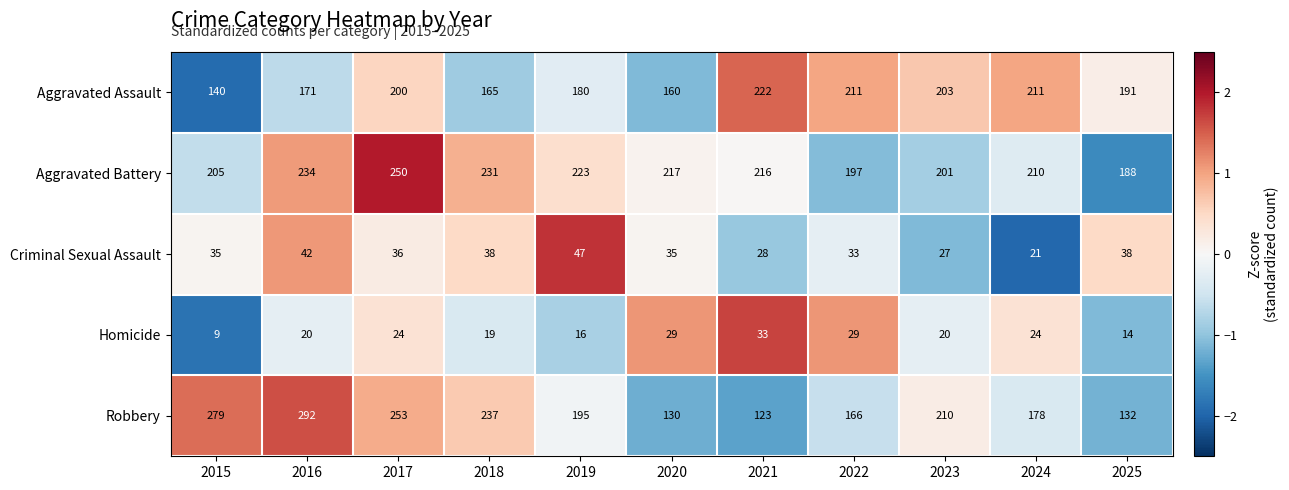

The Aggravated Assault series shows 165 at 2018. True or false?

True